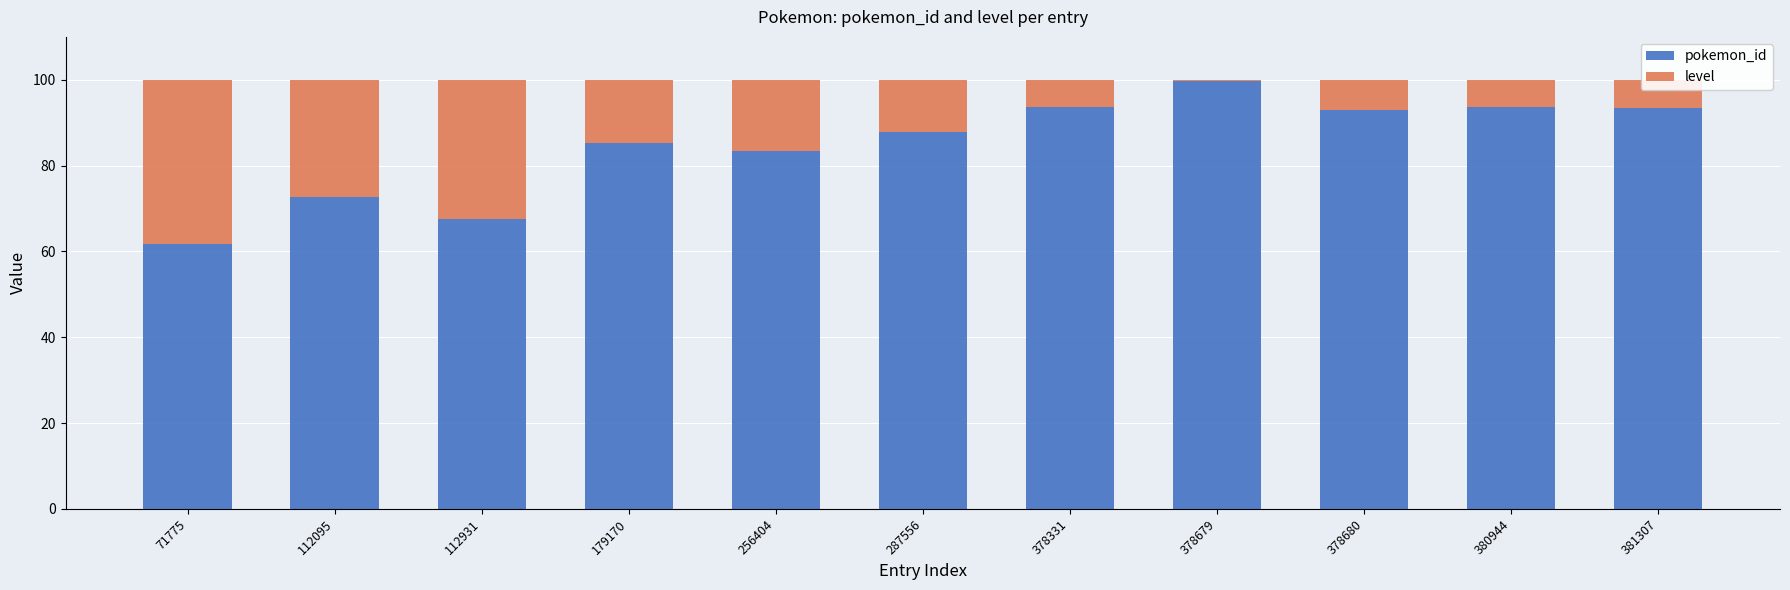

What is the total value across all series at 287556?

100.0